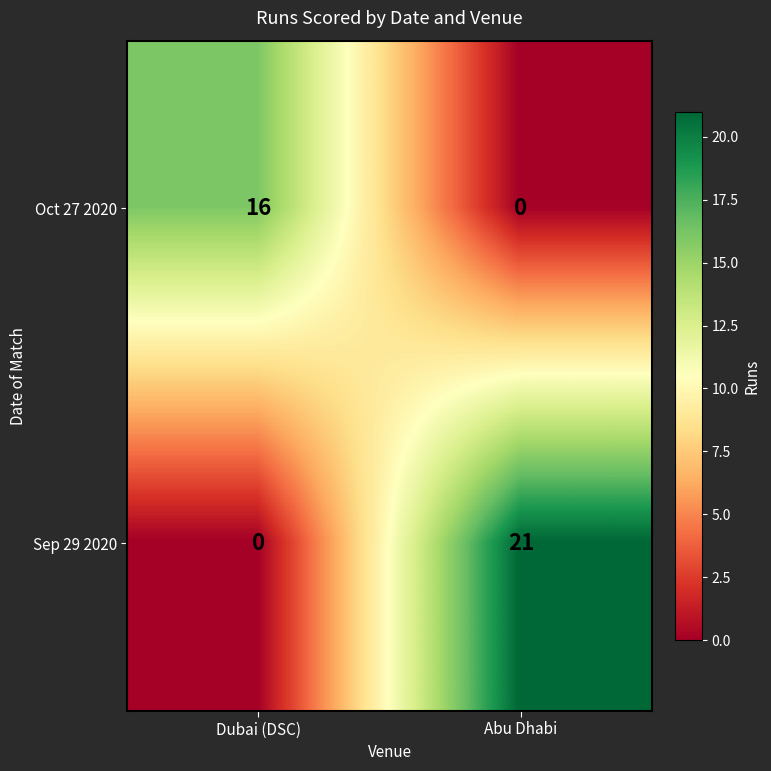

Count the number of data series in this chart.

2